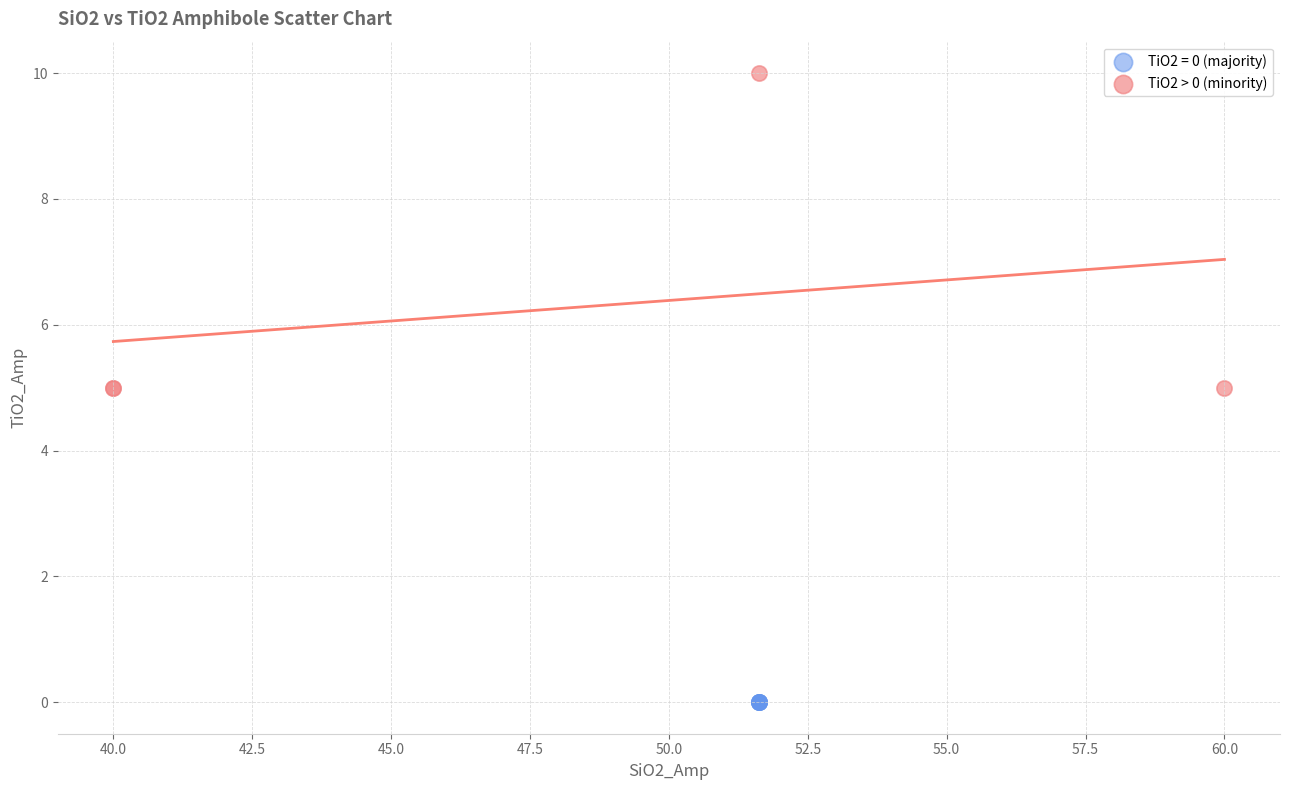

Which series contains the lowest Y value?

TiO2 = 0 (majority)